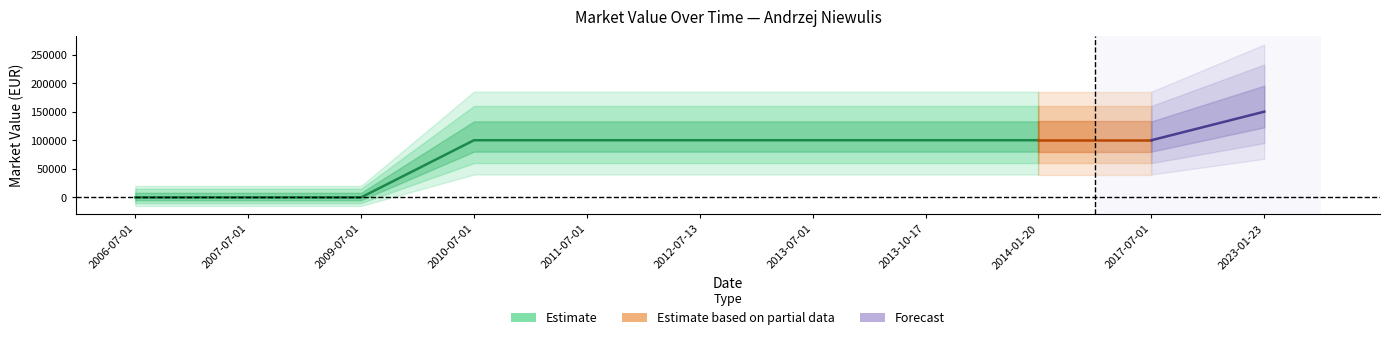

What is the difference between the maximum and second lowest values?

150000